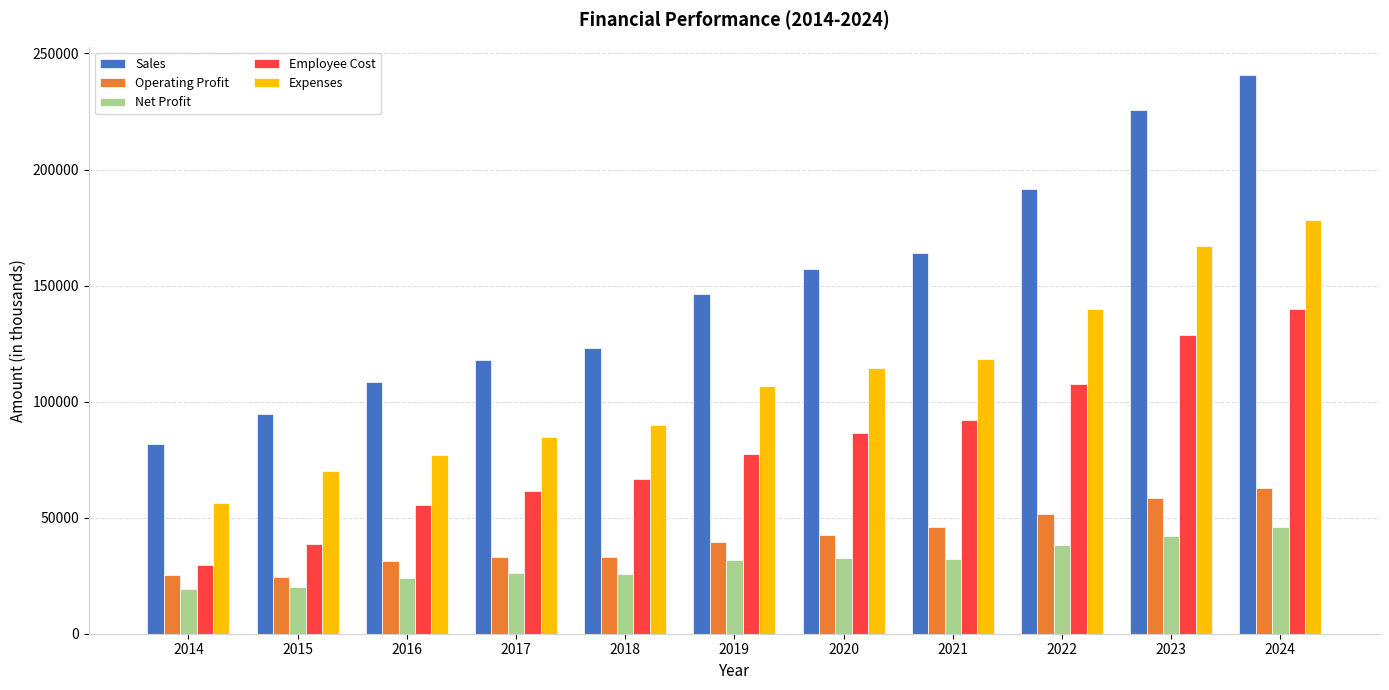

What are all the series names shown in the legend?

Sales, Operating Profit, Net Profit, Employee Cost, Expenses